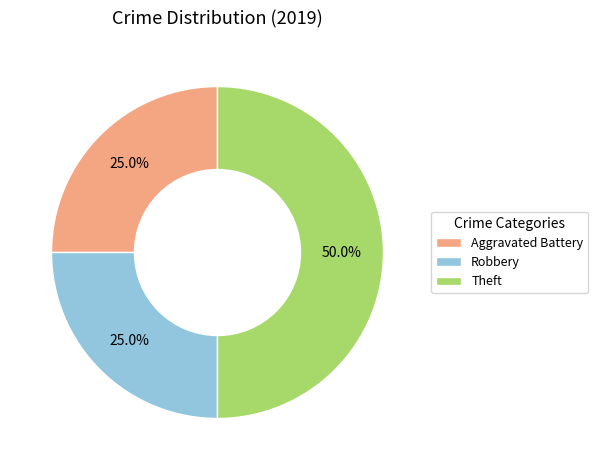

Which category has the biggest portion of the pie?

Theft